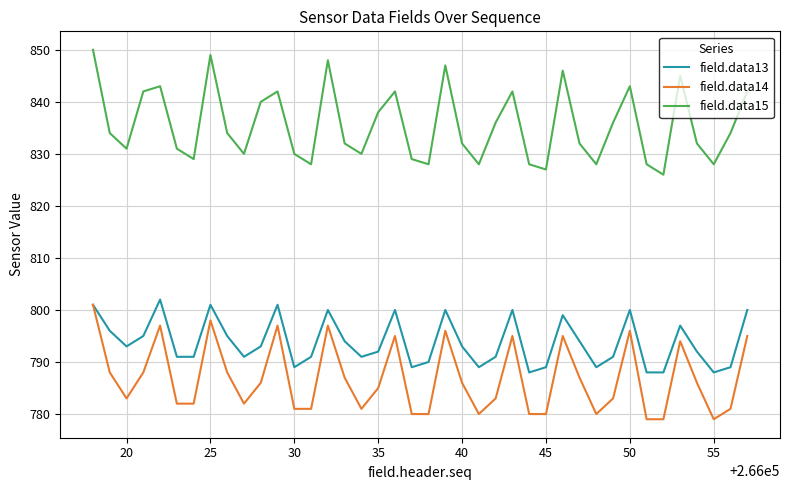

Which series has the largest total across all categories?

field.data15